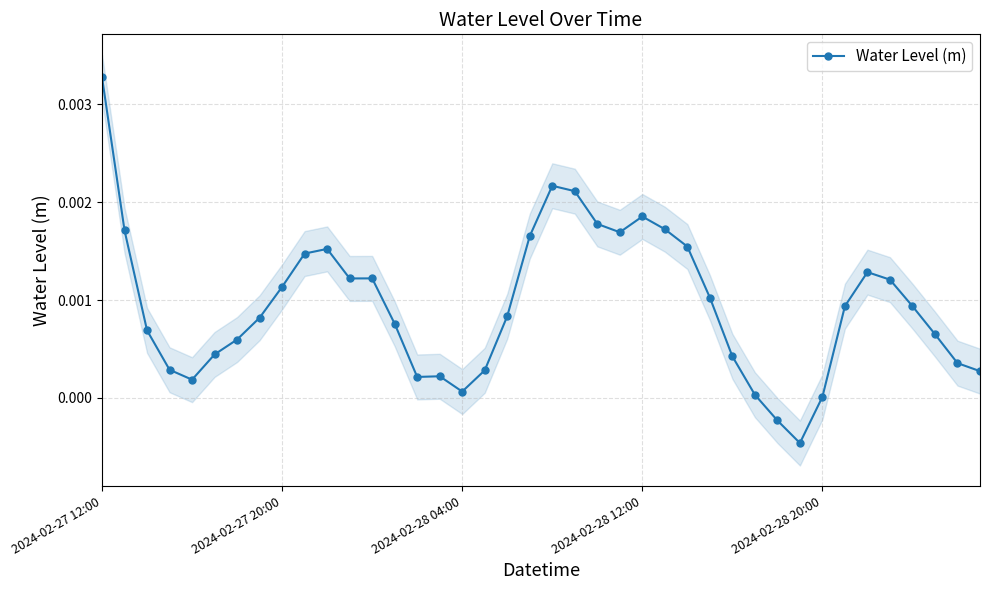

True or false: Water Level (m) has more than 1 points higher than both neighbors.

True